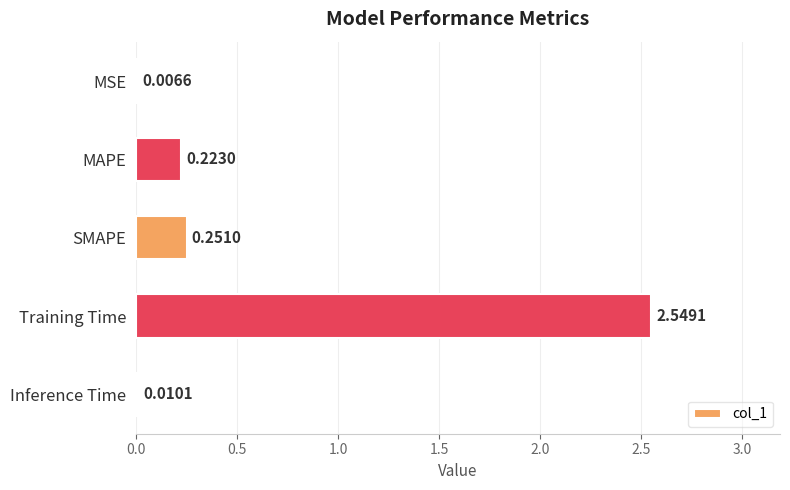

Where is the data nearest to the value 1?

SMAPE